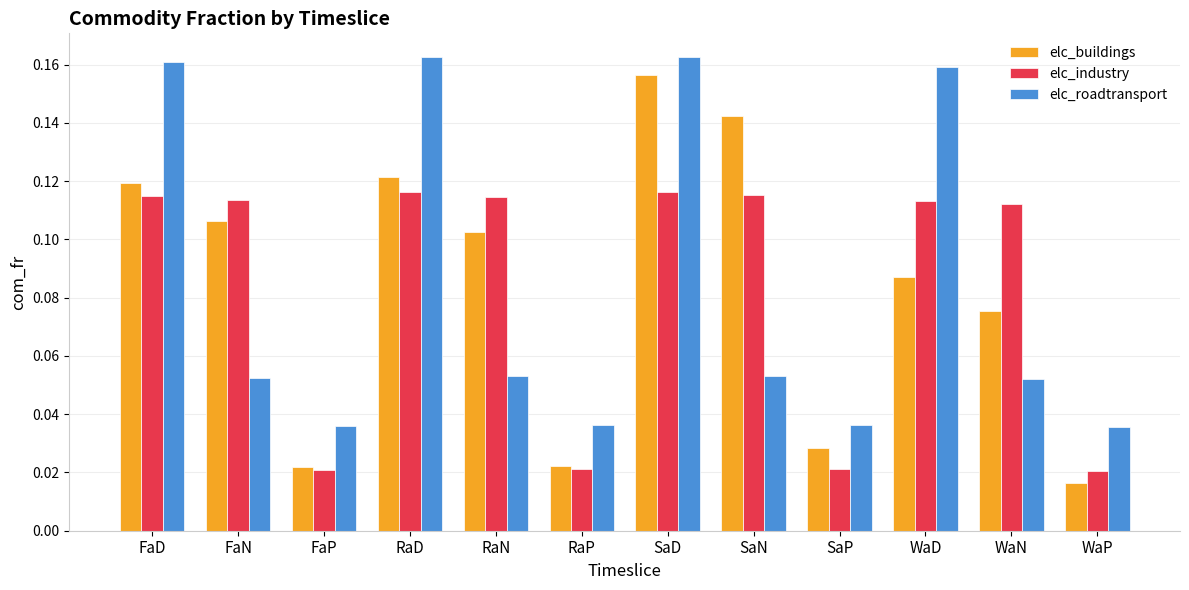

Which series has the largest range (max minus min)?

elc_buildings